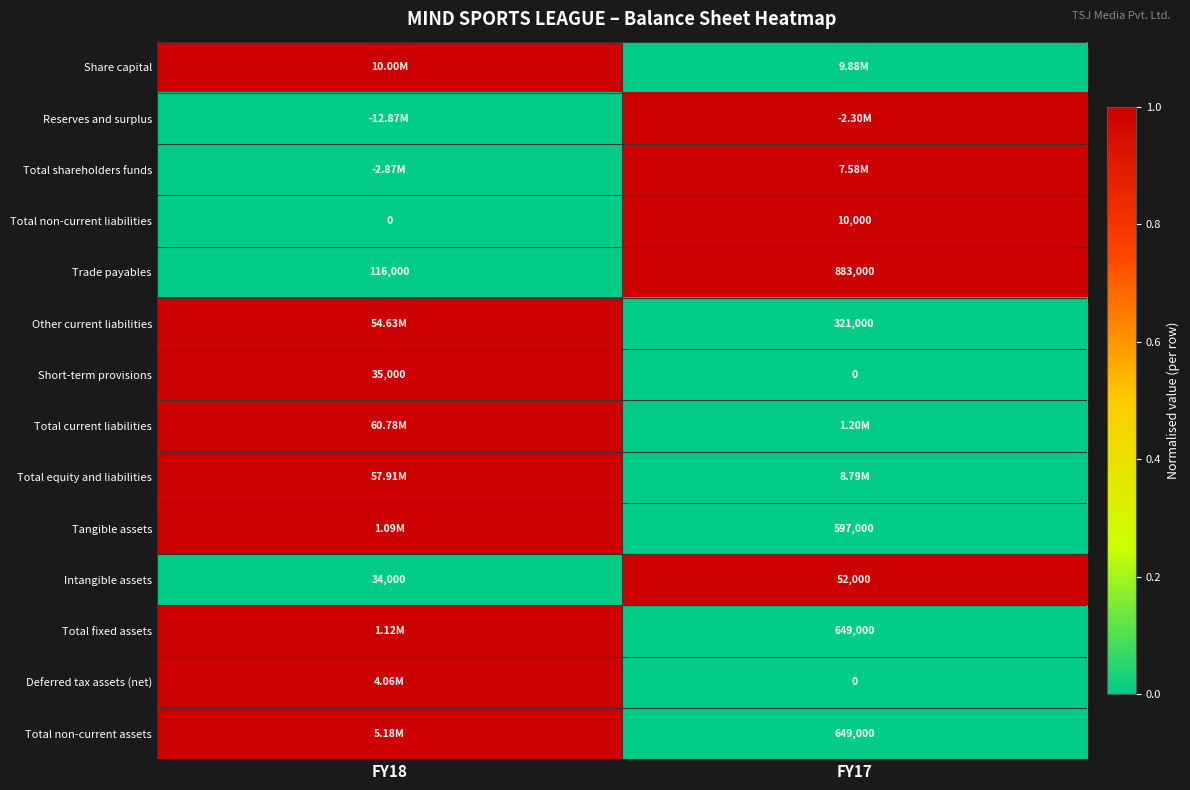

List the labels in order of Short-term provisions value, largest first.

FY18, FY17